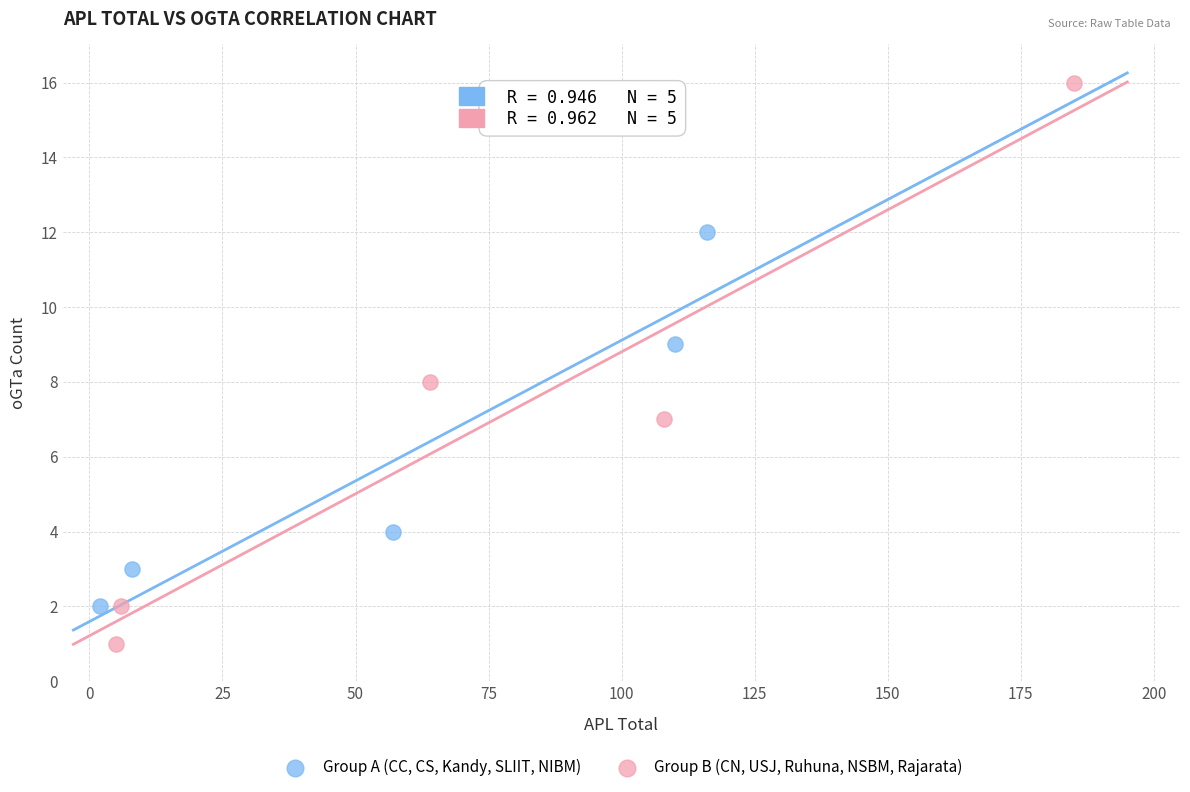

Which series has the widest spread of Y values?

Group B (CN, USJ, Ruhuna, NSBM, Rajarata)